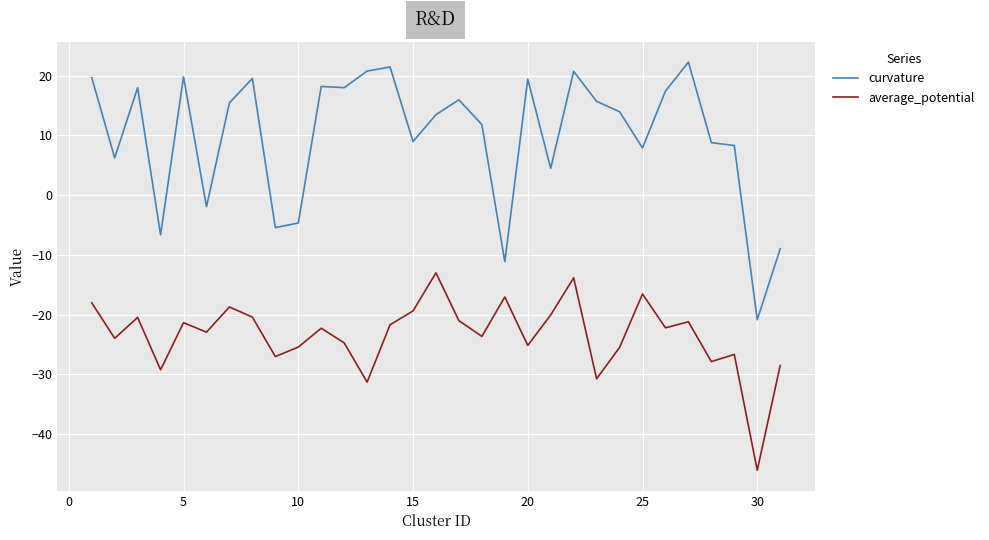

True or false: average_potential and curvature intersect in this chart.

False